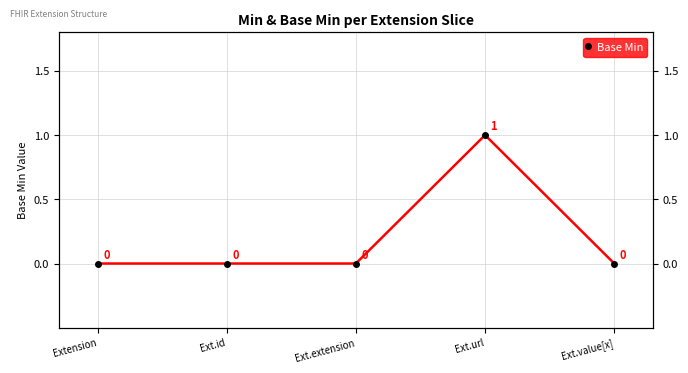

What is the difference between the maximum and minimum values?

1